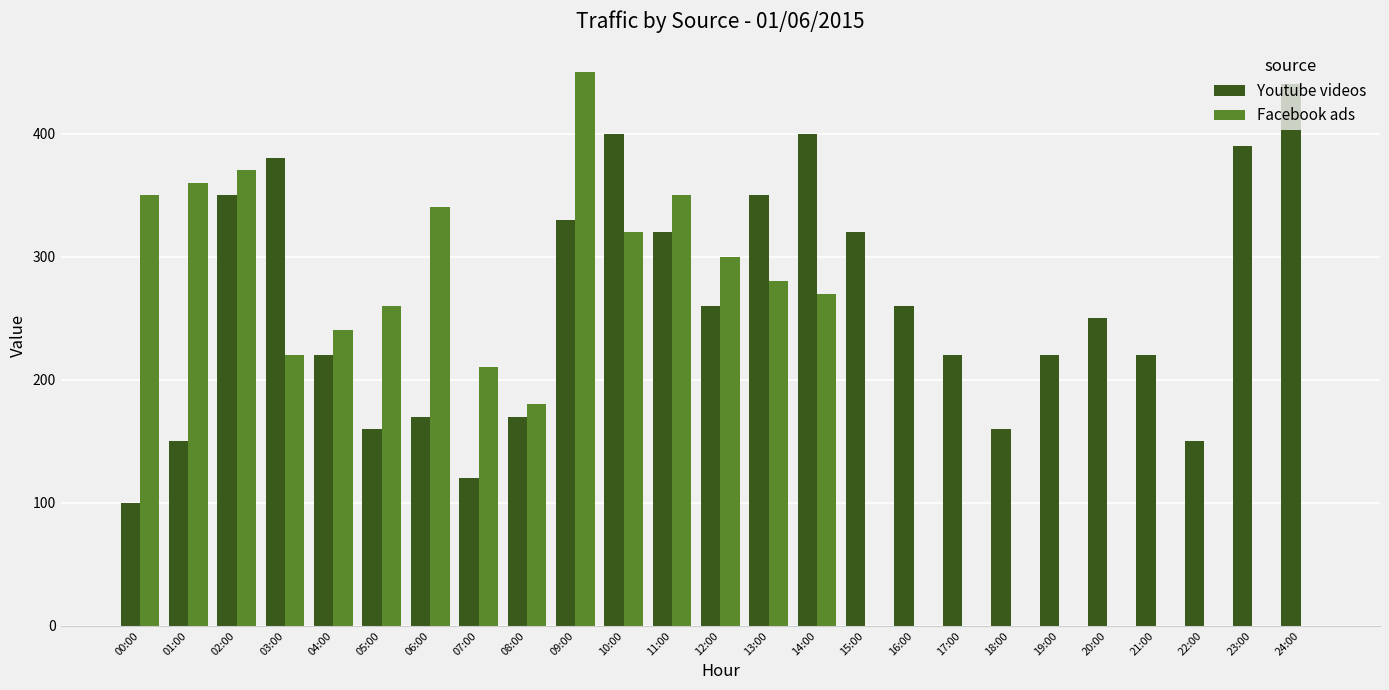

Does the chart contain stacked bars?

No